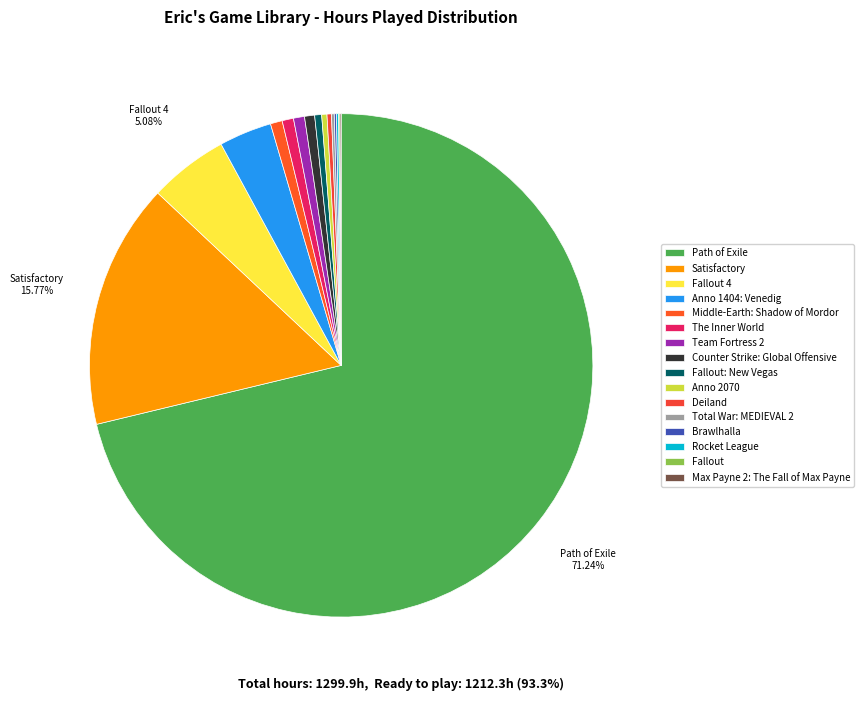

Count the number of slices in the pie.

16